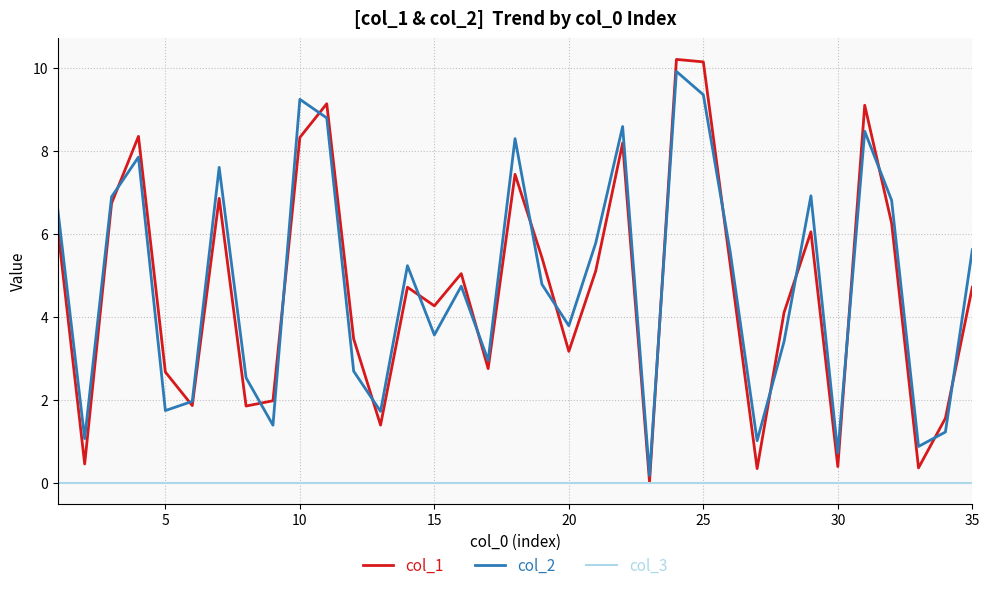

What is the sum of all col_3 values?

35